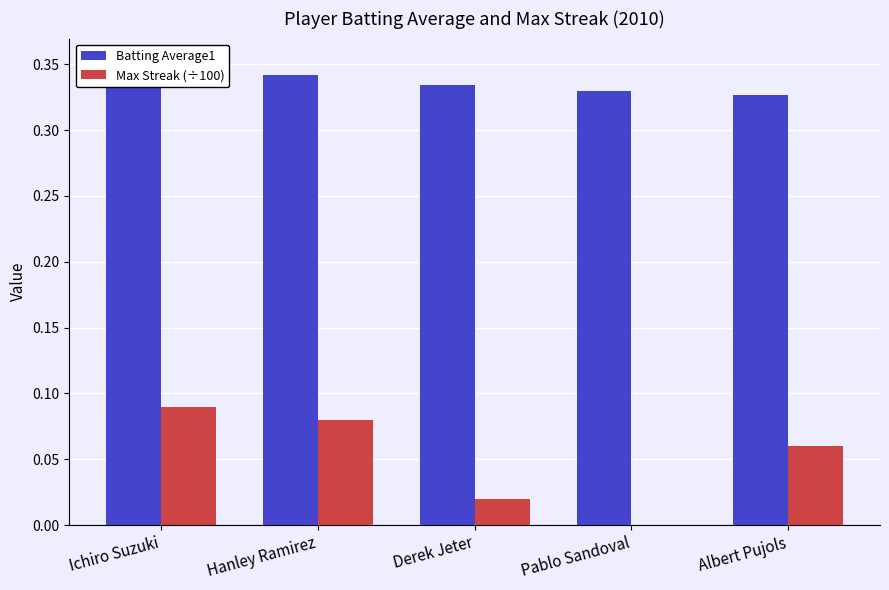

How many bars are there in each group?

2